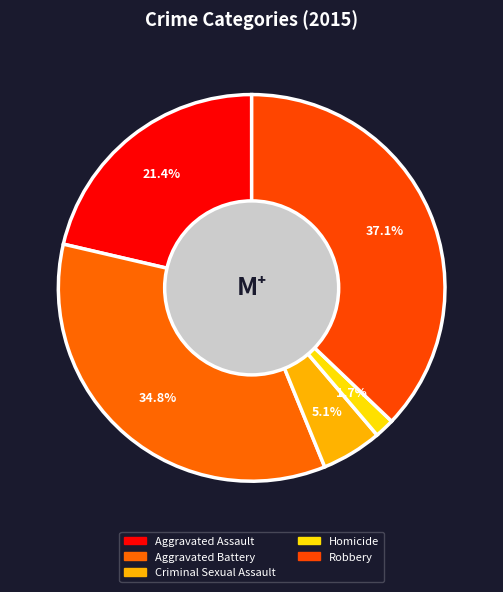

Count the number of slices in the pie.

5